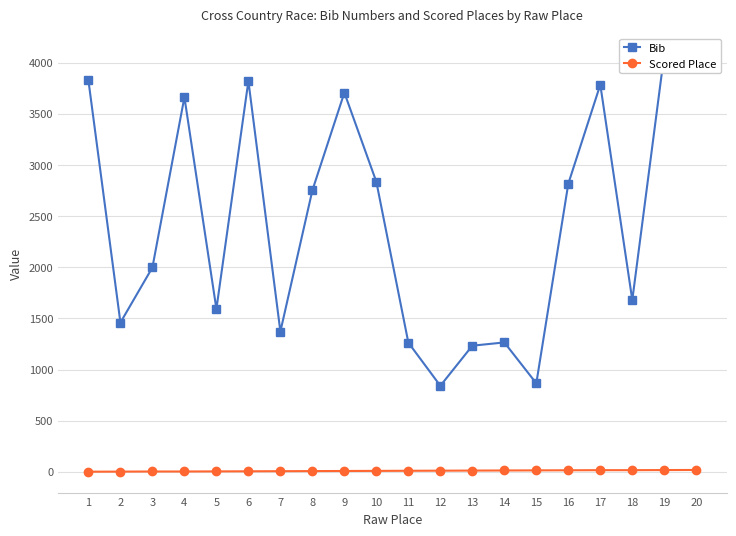

Which series has the largest total across all categories?

Bib